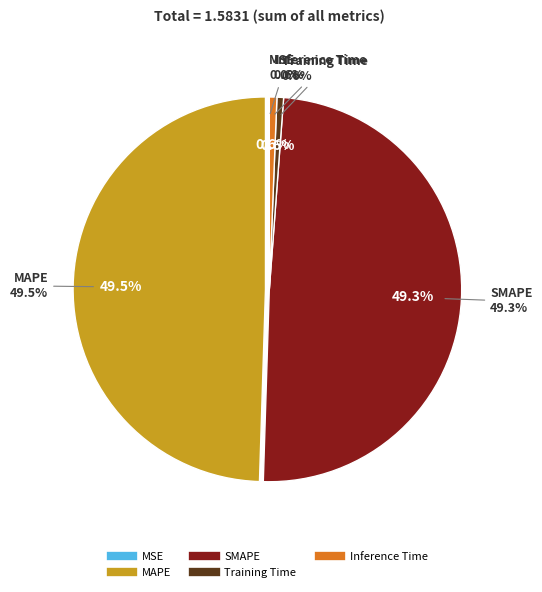

The Training Time slice represents 8% of the pie. True or false?

False